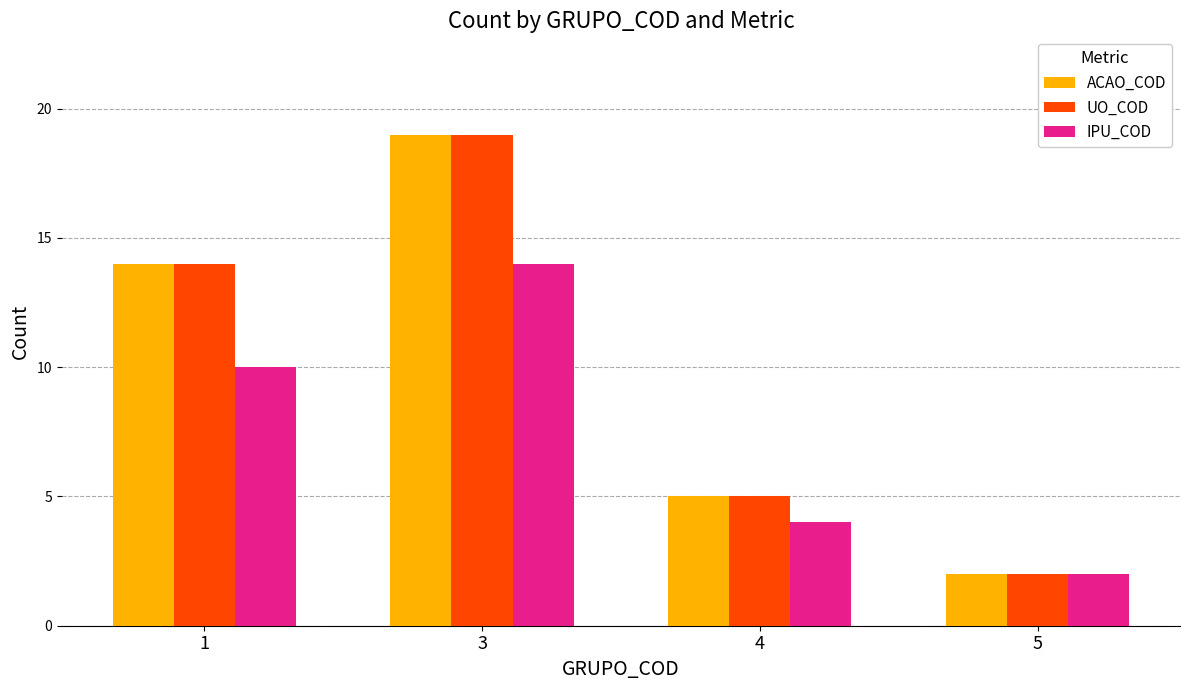

What are all the series names shown in the legend?

ACAO_COD, UO_COD, IPU_COD